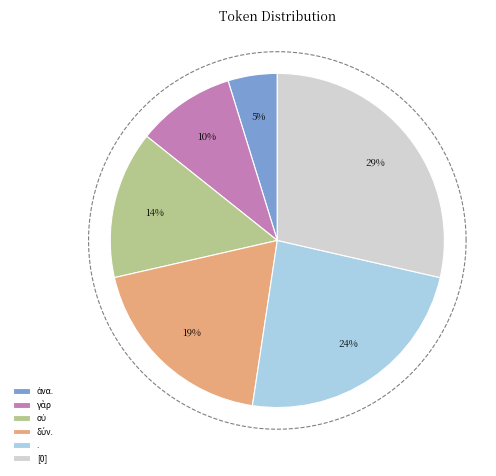

Which slice is the largest?

[0]